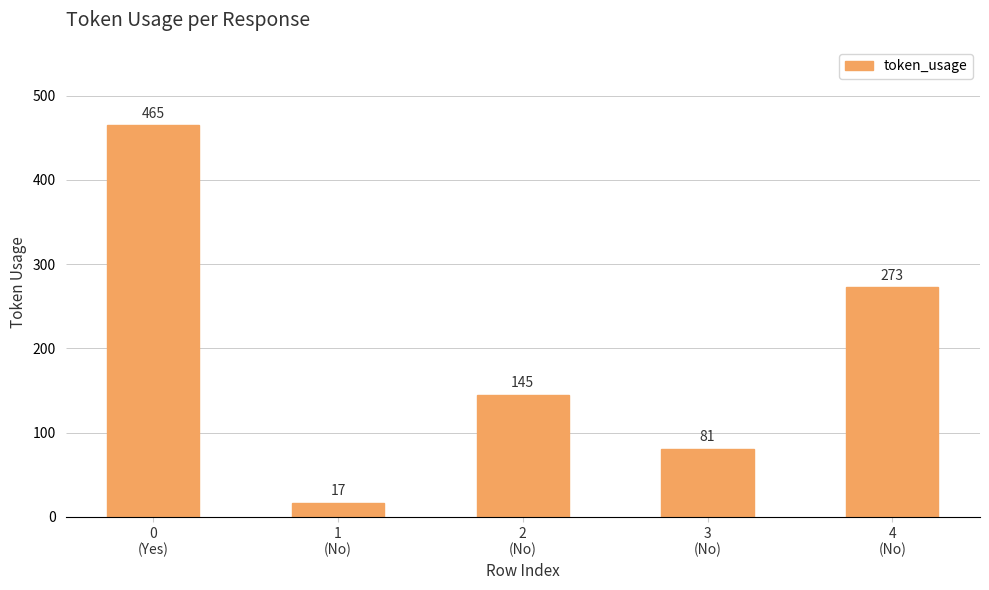

What is the difference between the maximum and minimum values?

448